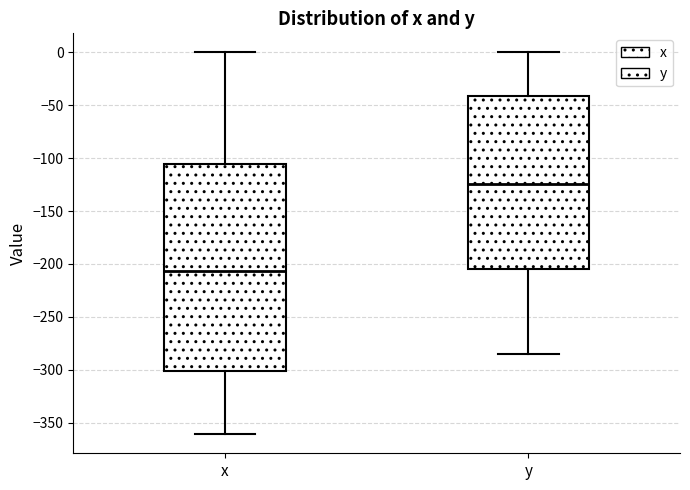

Where is the lower edge of the box for y on the y-axis? The values are not printed on the chart, so give them approximately, as read against the axis.

-205